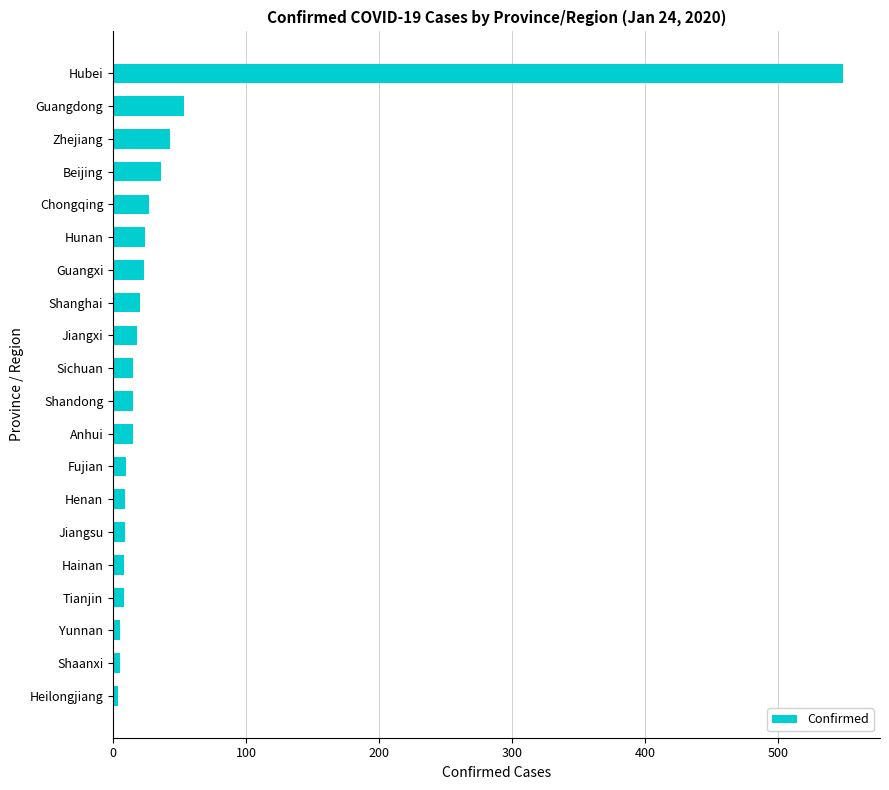

True or false: the data shows 68 at Zhejiang.

False